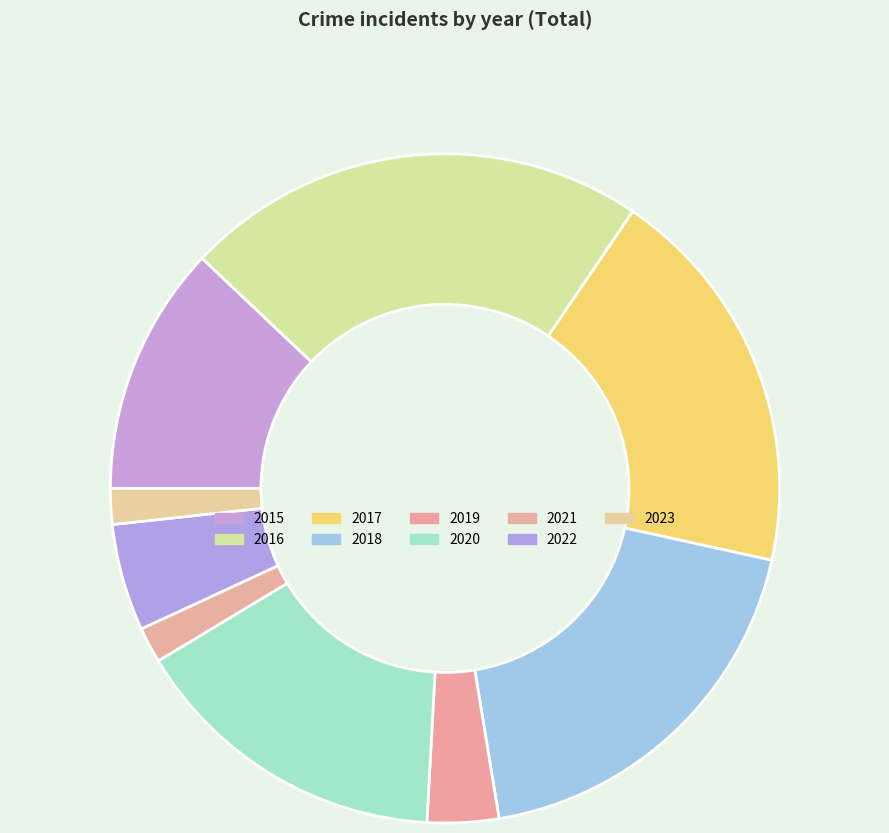

How many segments does this pie chart have?

9